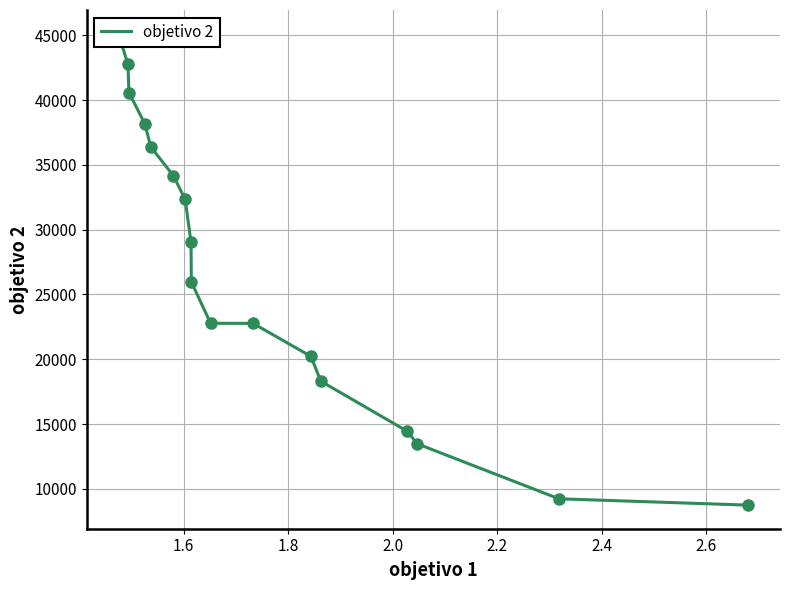

How many lines are shown in the chart?

1